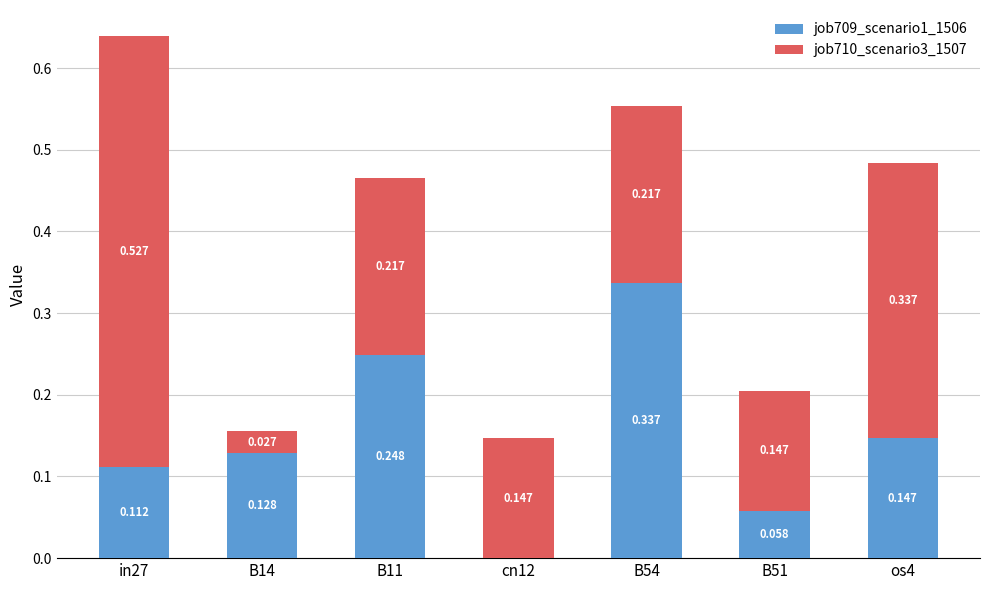

What are all the series names shown in the legend?

job709_scenario1_1506, job710_scenario3_1507